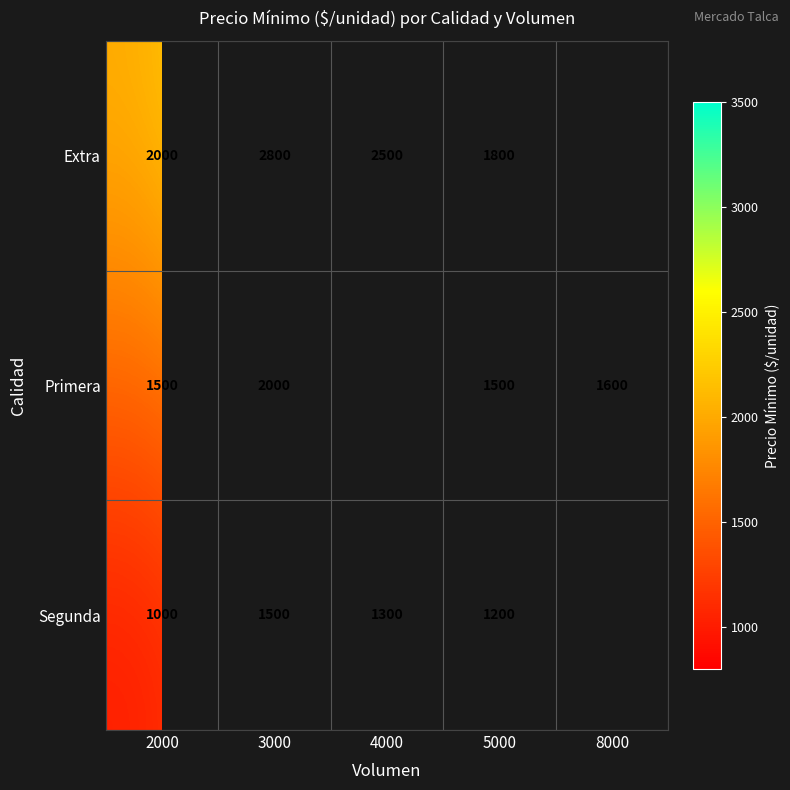

At which category is the sum across all series the highest?

3000